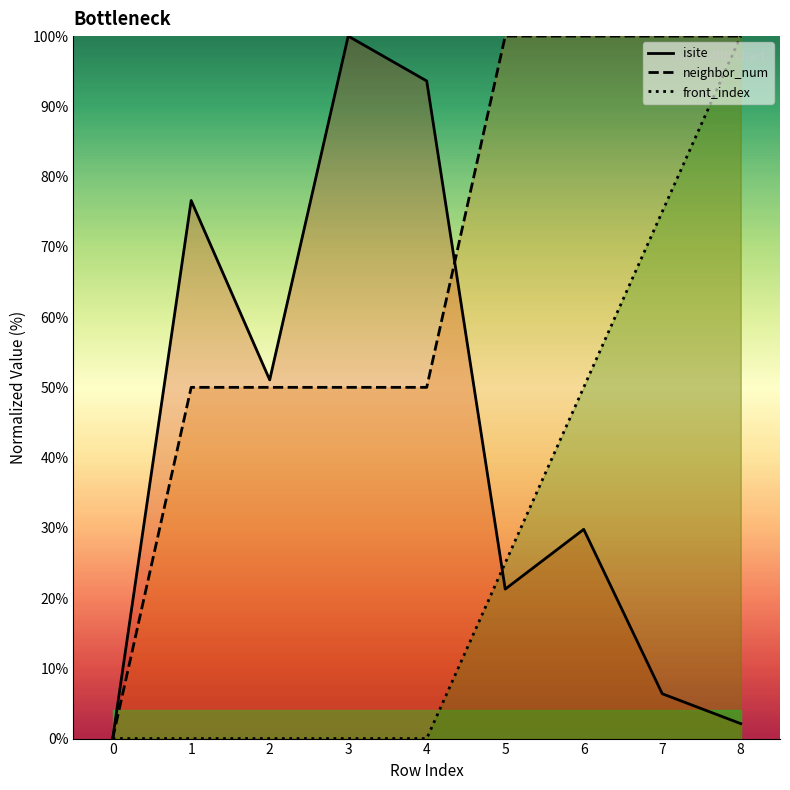

What is the value of the isite point at the 8th from the left?

6.4